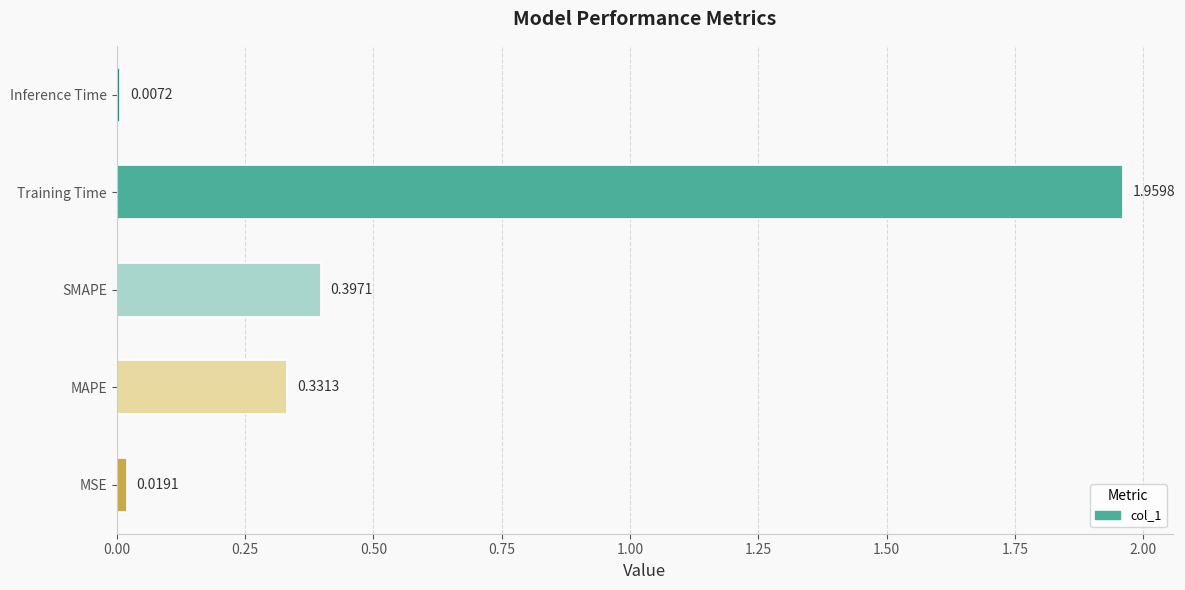

What is the sum of all values?

2.7